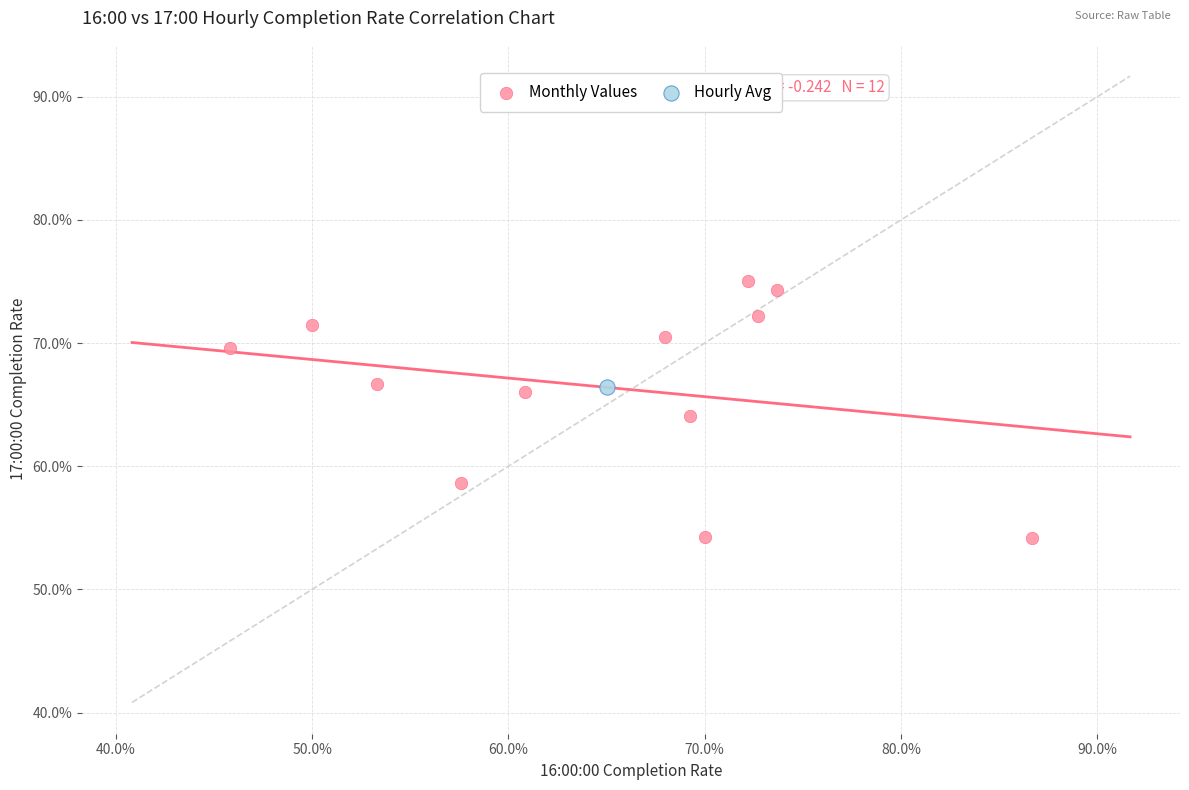

What are all the series names shown in the legend?

Monthly Values, Hourly Avg